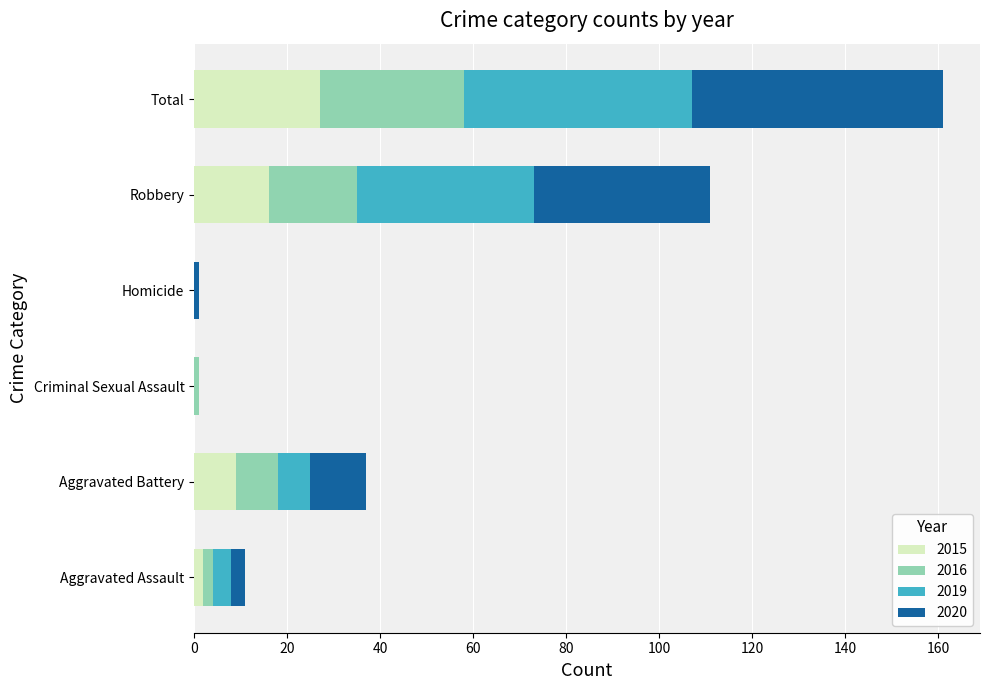

What is the sum of all 2015 values?

54